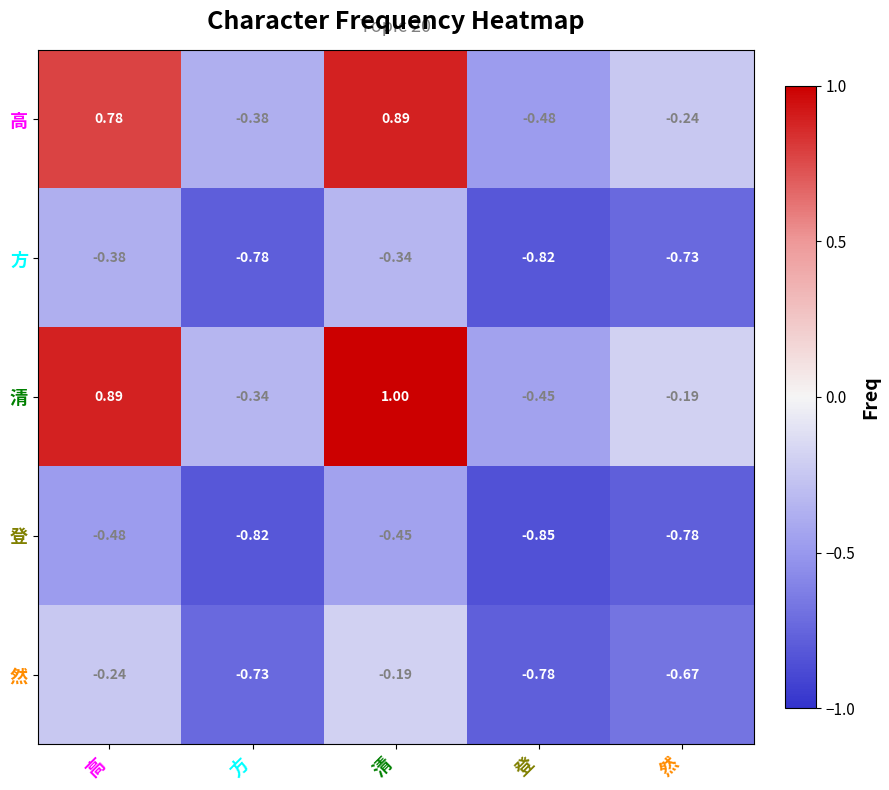

List the series in order of their peak value, highest first.

清, 高, 然, 方, 登